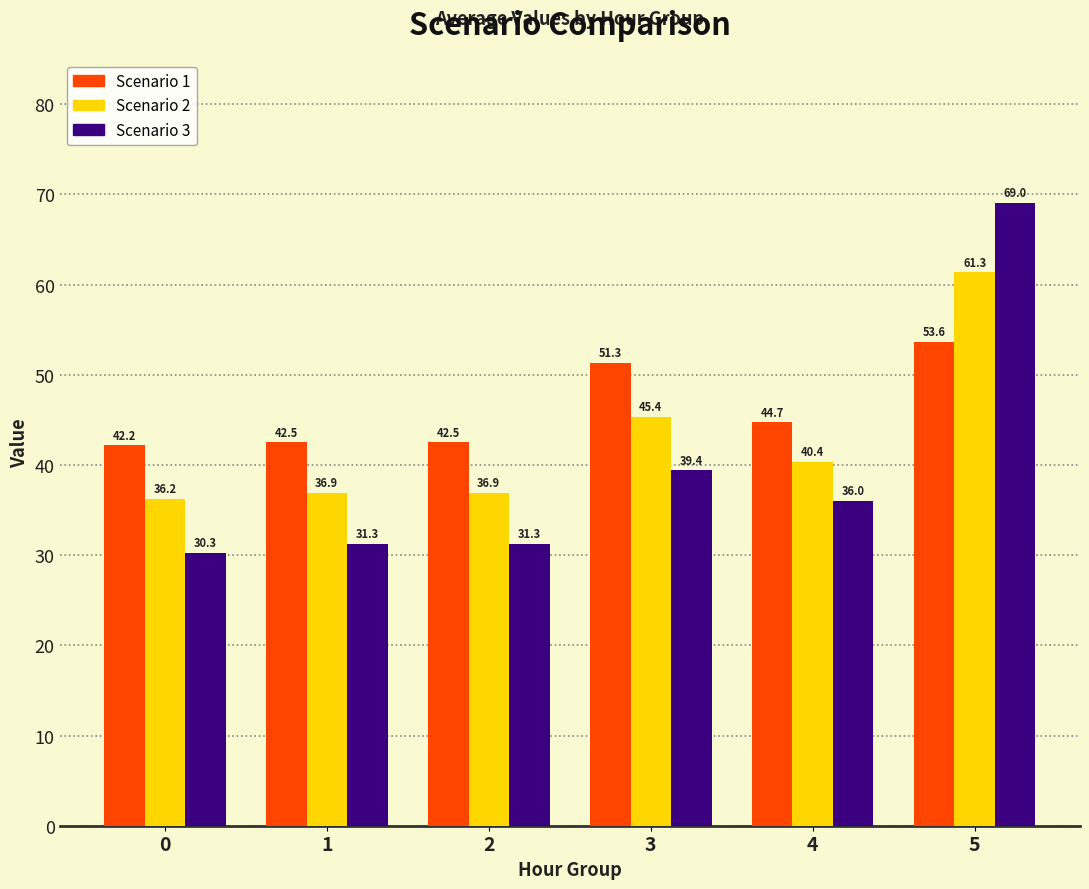

What is the total value across all series at 5?

184.0